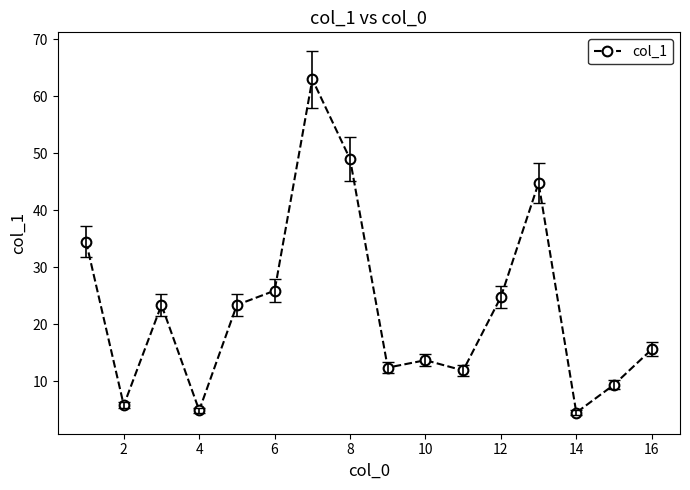

What is the value of the 4th point from the left?

4.9